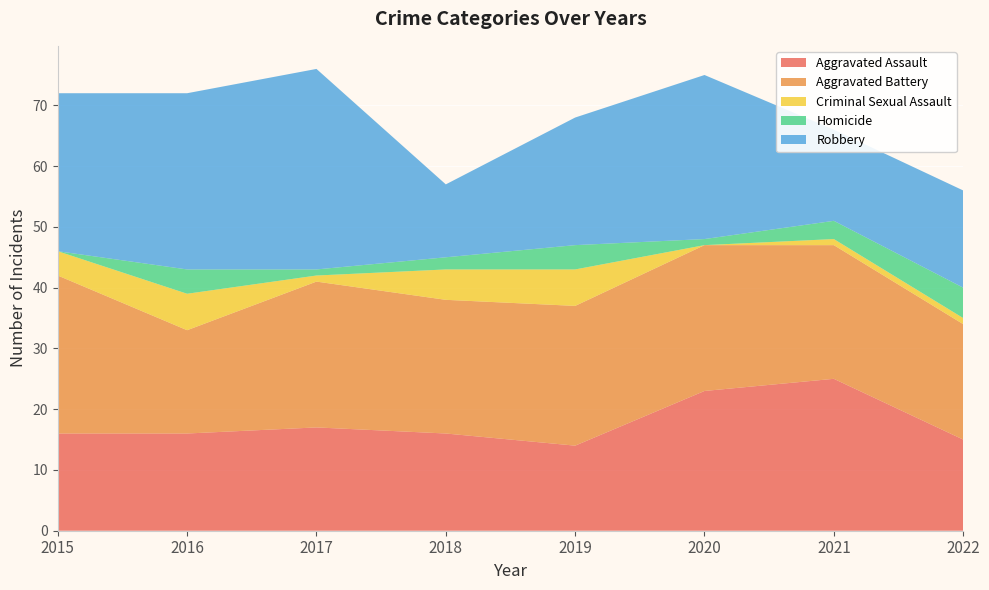

Reading right to left, what are all the values shown in this chart?

Aggravated Assault: 2022=15	2021=25	2020=23	2019=14	2018=16	2017=17	2016=16	2015=16
Aggravated Battery: 2022=19	2021=22	2020=24	2019=23	2018=22	2017=24	2016=17	2015=26
Criminal Sexual Assault: 2022=1	2021=1	2020=0	2019=6	2018=5	2017=1	2016=6	2015=4
Homicide: 2022=5	2021=3	2020=1	2019=4	2018=2	2017=1	2016=4	2015=0
Robbery: 2022=16	2021=15	2020=27	2019=21	2018=12	2017=33	2016=29	2015=26